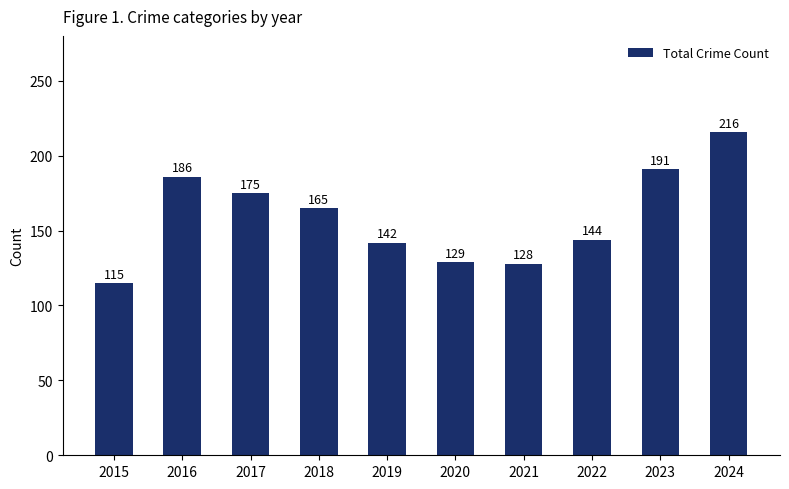

Between 2021 and 2020, which is larger?

2020